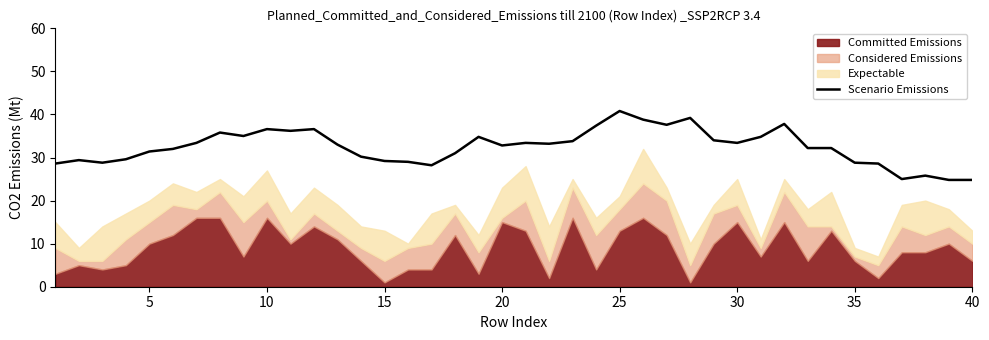

What is the greatest value displayed?

40.8